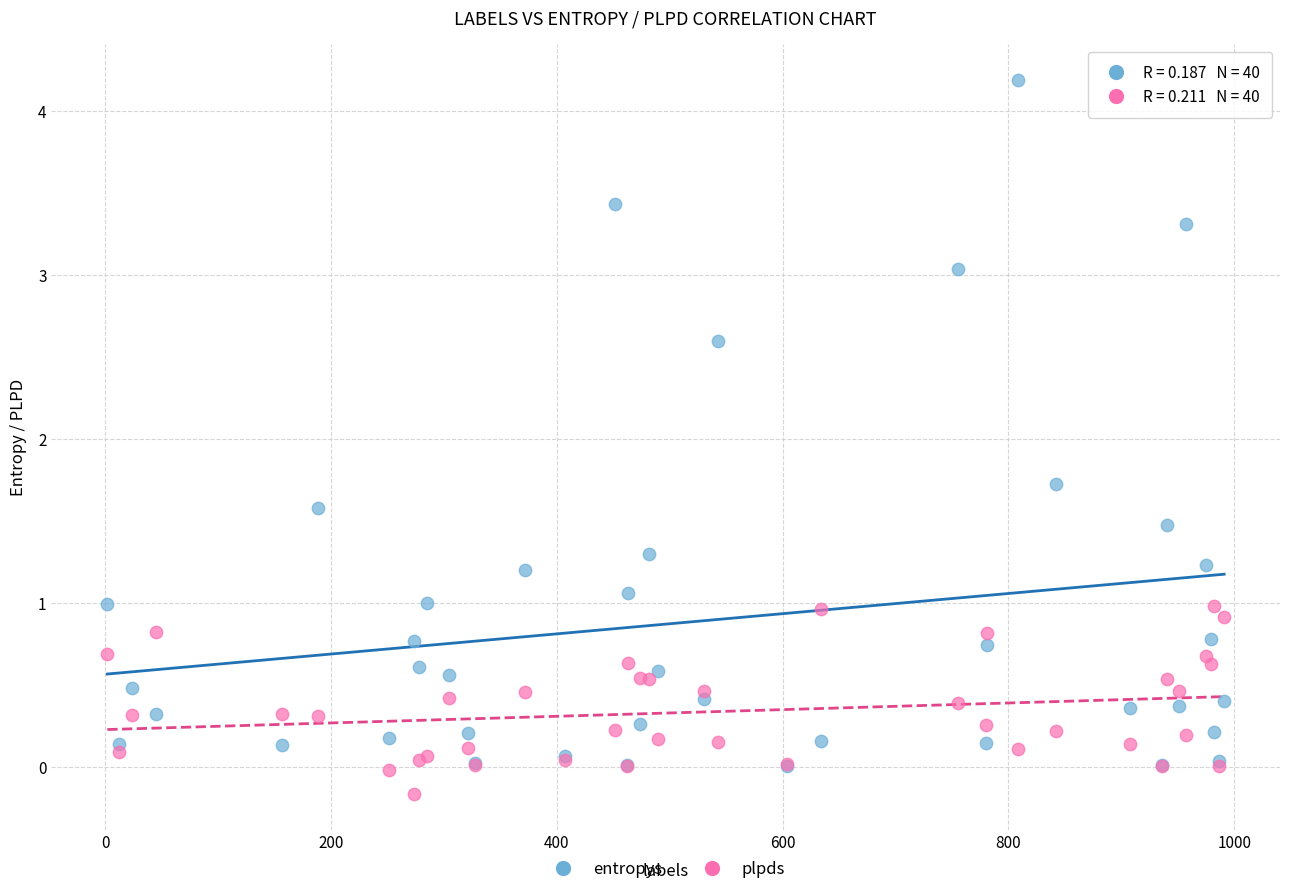

Which series has the widest spread of Y values?

entropys